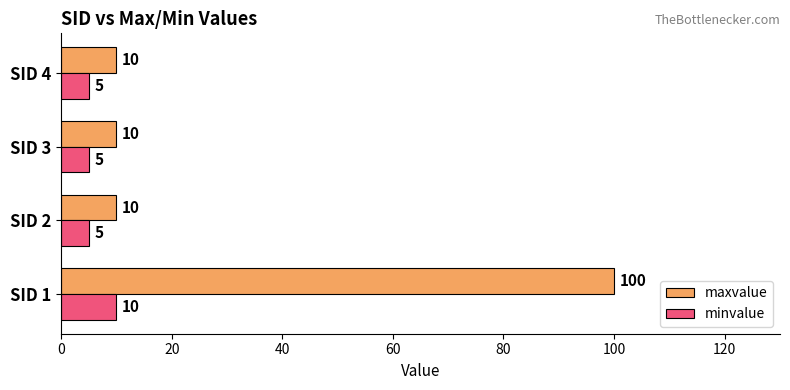

What is the difference between the highest and lowest values at SID 1?

90